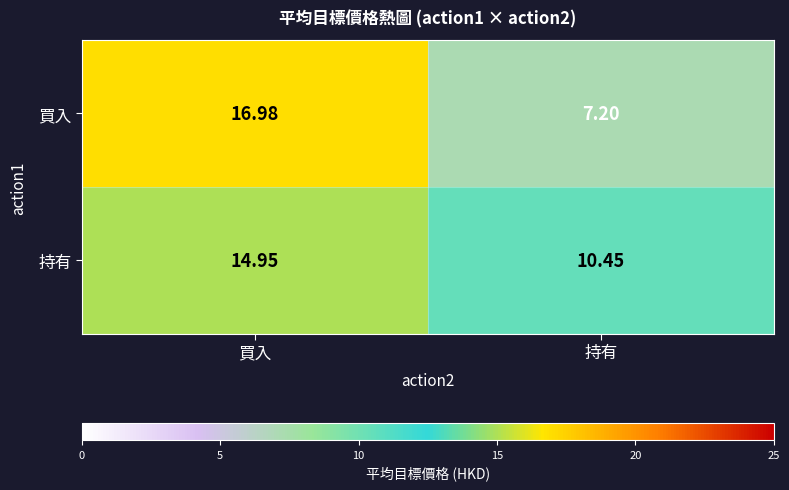

Where does the 持有 series first go above 14?

買入